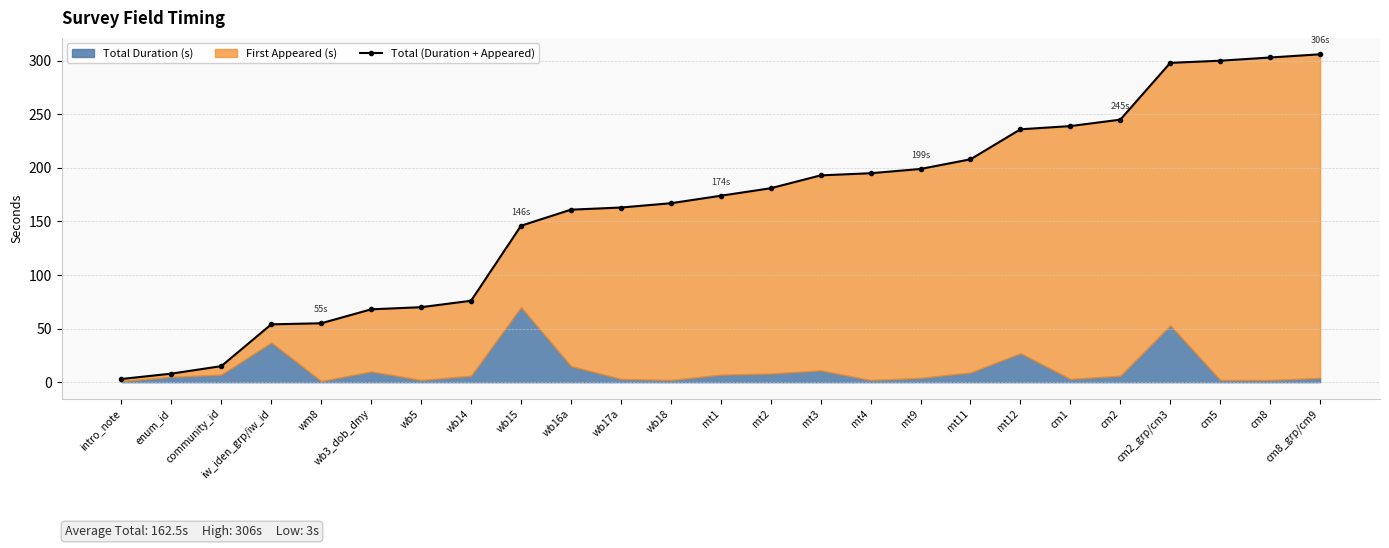

True or false: the data shows 68 at wb3_dob_dmy.

True